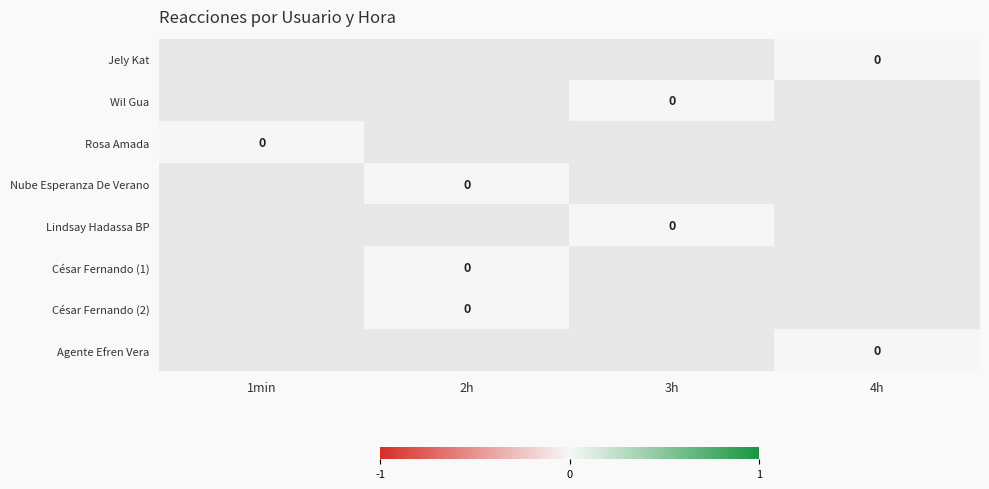

Between 1min and 2h, which is larger?

2h